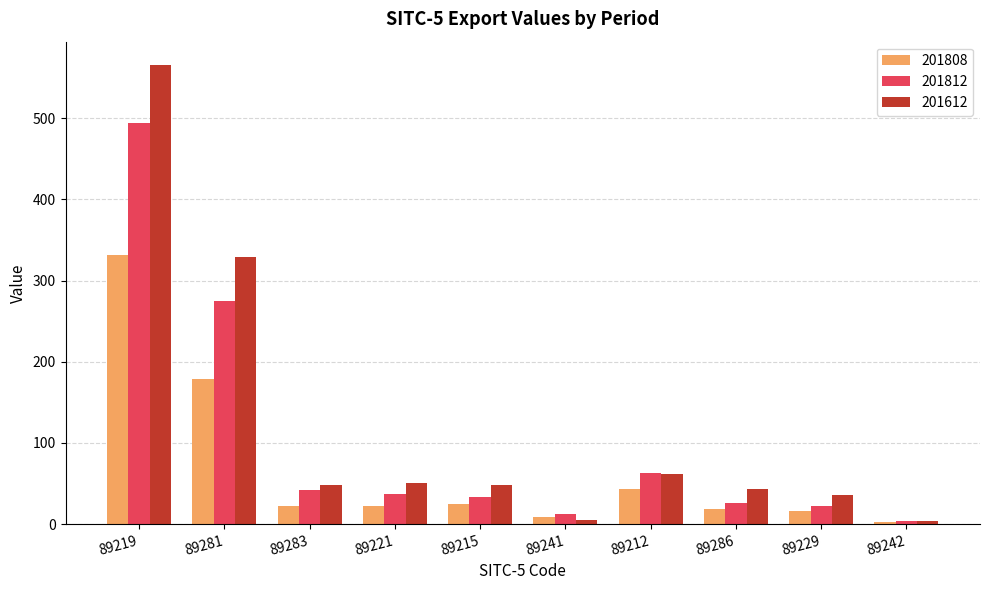

At 89219, list the series in order from largest to smallest.

201612, 201812, 201808